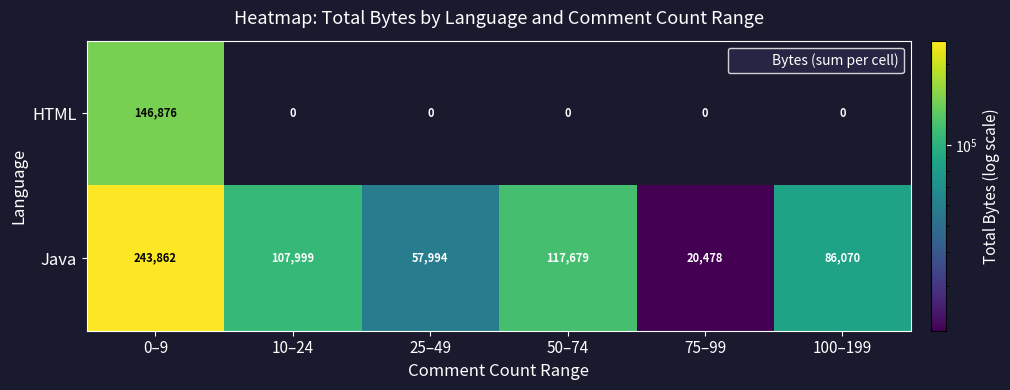

How many distinct data groups are displayed?

2